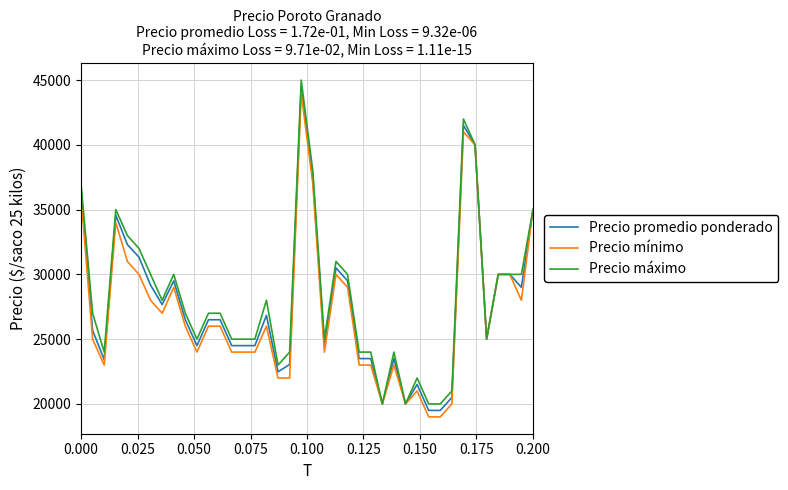

What is the smallest value displayed?

19000